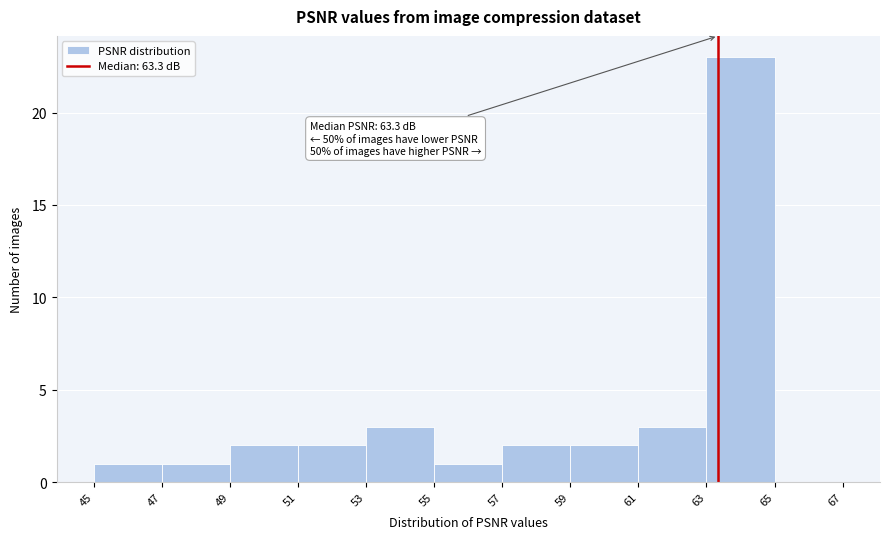

Which range on the x-axis has the tallest bar?

63 to 65